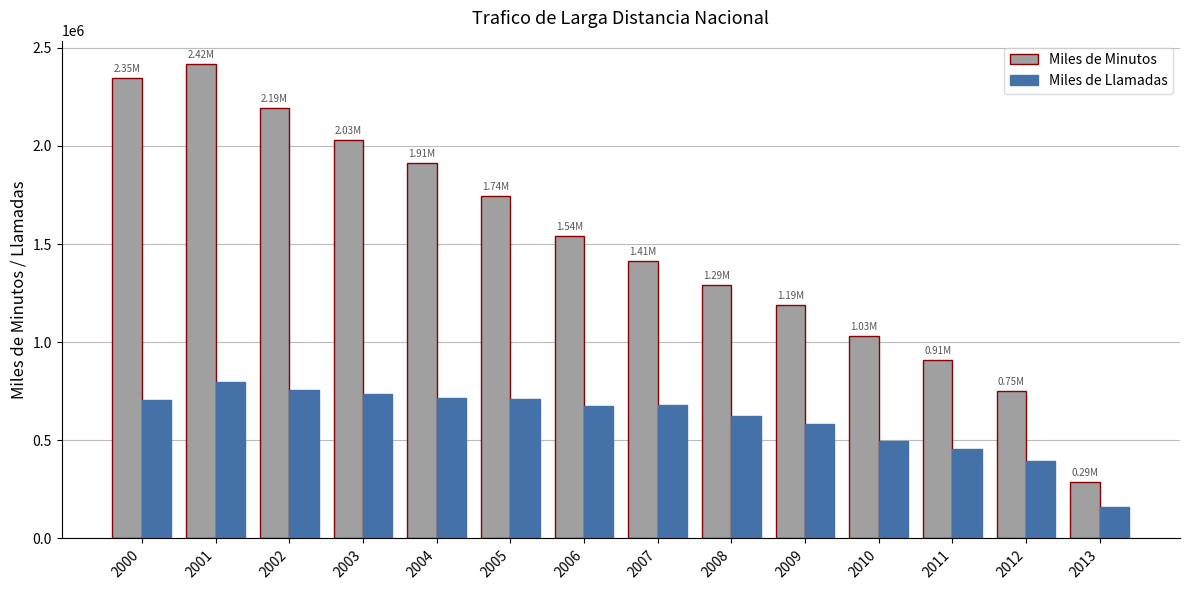

What is the sum of all Miles de Minutos values?

21052373.3